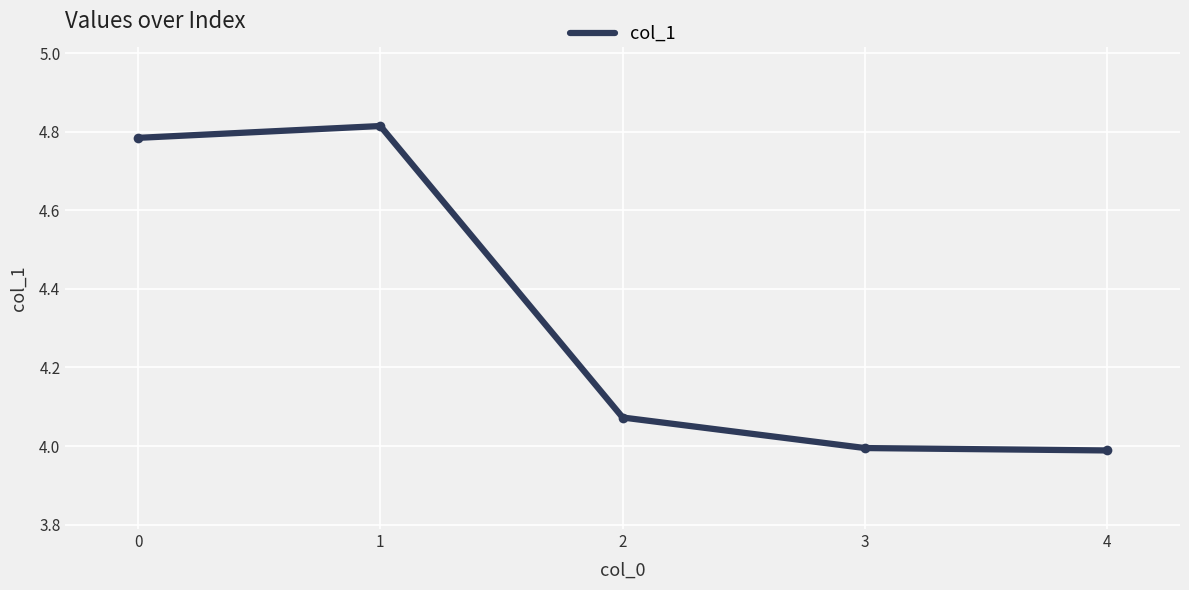

What is the ratio of the value at 4 to the value at 3?

1.0